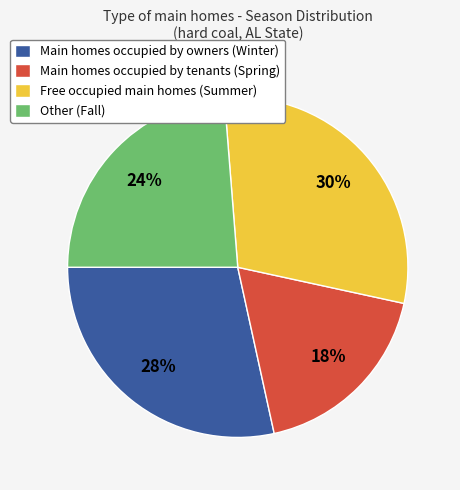

Which has a higher value, Other (Fall) or Free occupied main homes (Summer)?

Free occupied main homes (Summer)